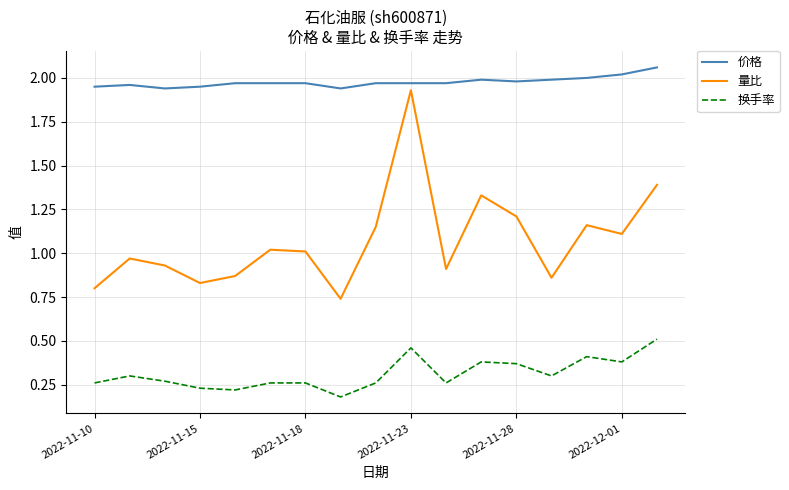

Which series has the widest spread of values?

量比